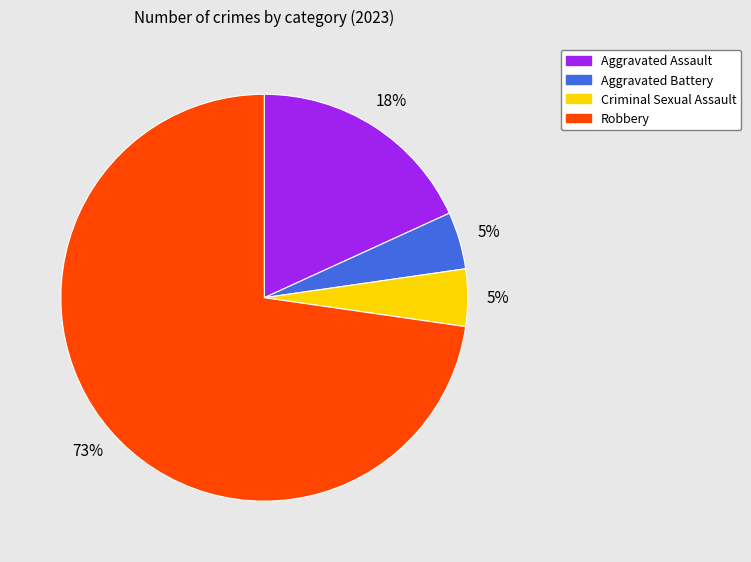

Count the number of slices in the pie.

4